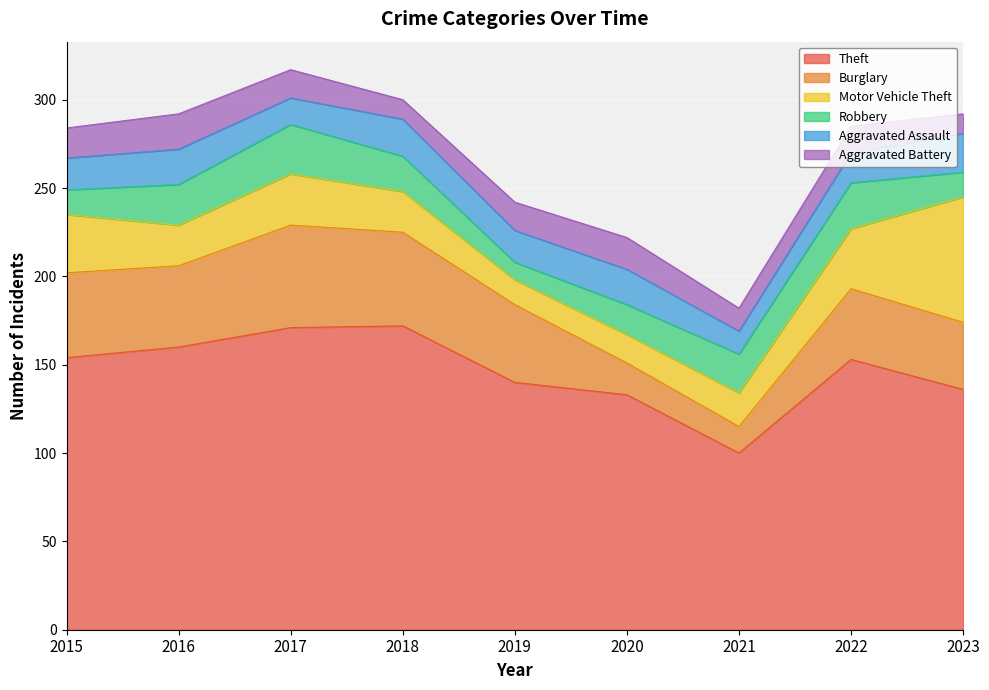

How many lines are shown in the chart?

6